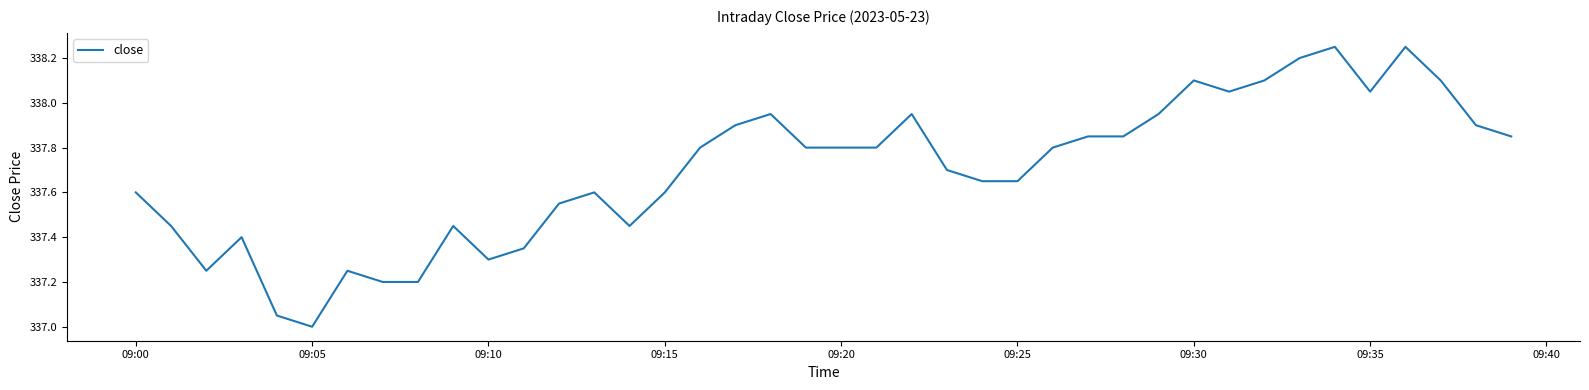

What is the average value?

337.7